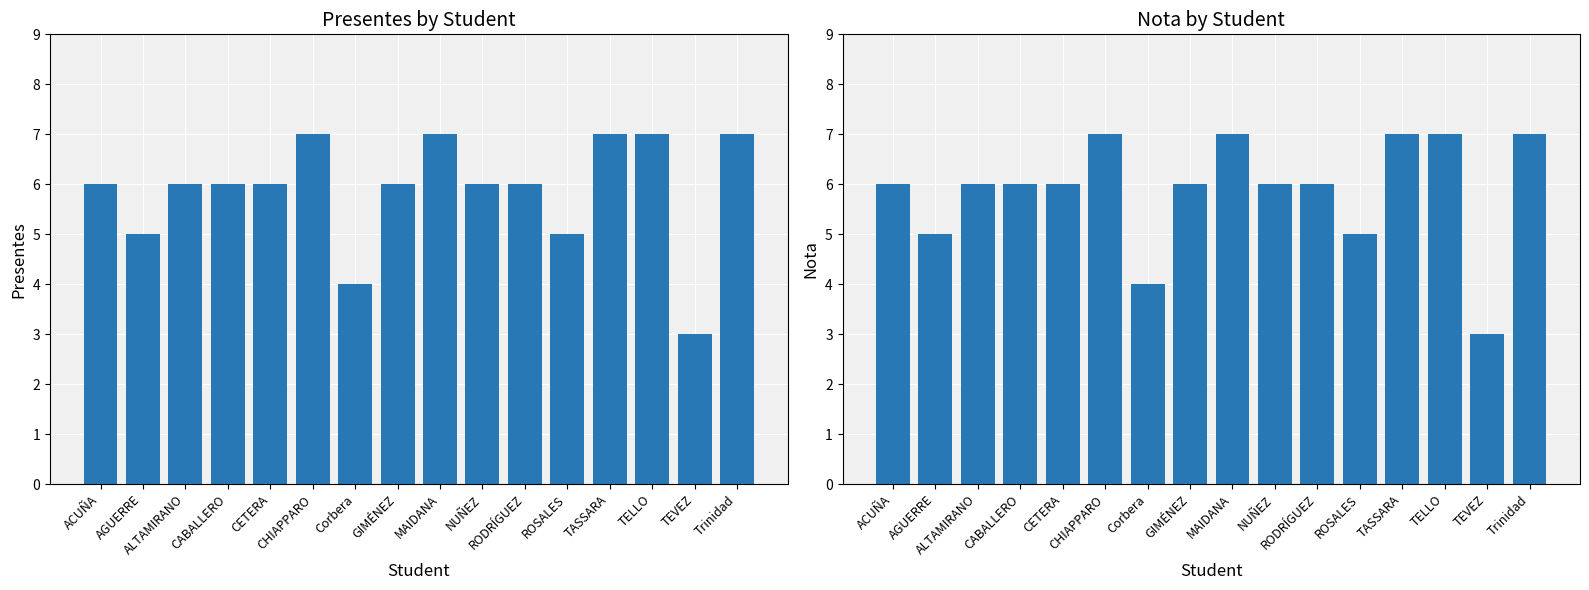

The presentes series shows 11 at TASSARA. True or false?

False